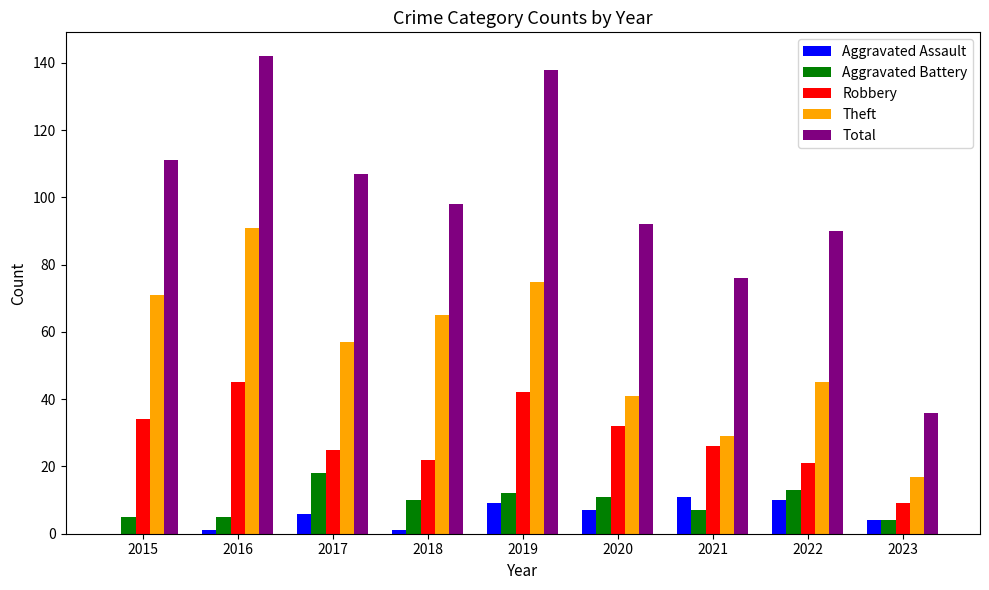

At which label does Theft reach its peak?

2016